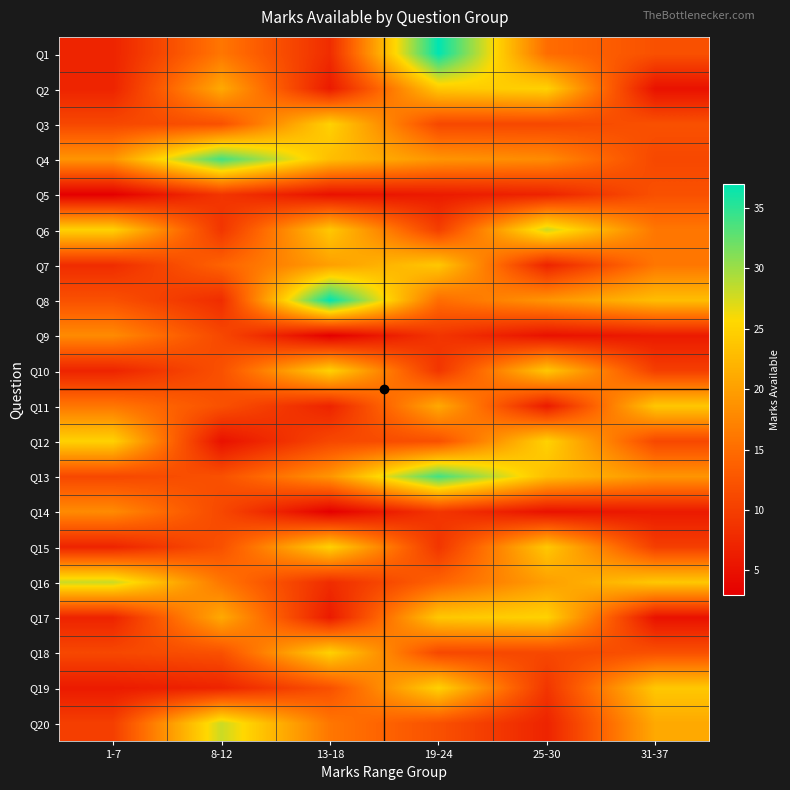

Reading right to left, extract all data points from this chart.

Q1: 31-37=12	25-30=15	19-24=37	13-18=8	8-12=16	1-7=7
Q2: 31-37=5	25-30=25	19-24=24	13-18=6	8-12=21	1-7=7
Q3: 31-37=12	25-30=11	19-24=11	13-18=25	8-12=12	1-7=11
Q4: 31-37=11	25-30=18	19-24=19	13-18=23	8-12=34	1-7=19
Q5: 31-37=12	25-30=7	19-24=6	13-18=5	8-12=9	1-7=3
Q6: 31-37=16	25-30=28	19-24=10	13-18=24	8-12=9	1-7=25
Q7: 31-37=16	25-30=7	19-24=24	13-18=20	8-12=14	1-7=8
Q8: 31-37=23	25-30=19	19-24=15	13-18=37	8-12=8	1-7=12
Q9: 31-37=6	25-30=5	19-24=9	13-18=3	8-12=11	1-7=18
Q10: 31-37=10	25-30=24	19-24=9	13-18=25	8-12=12	1-7=7
Q11: 31-37=24	25-30=6	19-24=21	13-18=7	8-12=12	1-7=16
Q12: 31-37=11	25-30=25	19-24=12	13-18=11	8-12=5	1-7=25
Q13: 31-37=19	25-30=23	19-24=34	13-18=19	8-12=12	1-7=11
Q14: 31-37=6	25-30=5	19-24=9	13-18=3	8-12=11	1-7=18
Q15: 31-37=10	25-30=24	19-24=9	13-18=25	8-12=12	1-7=7
Q16: 31-37=24	25-30=20	19-24=14	13-18=8	8-12=16	1-7=28
Q17: 31-37=5	25-30=25	19-24=24	13-18=6	8-12=21	1-7=7
Q18: 31-37=12	25-30=11	19-24=11	13-18=25	8-12=12	1-7=11
Q19: 31-37=24	25-30=9	19-24=25	13-18=12	8-12=7	1-7=6
Q20: 31-37=21	25-30=7	19-24=12	13-18=16	8-12=28	1-7=10